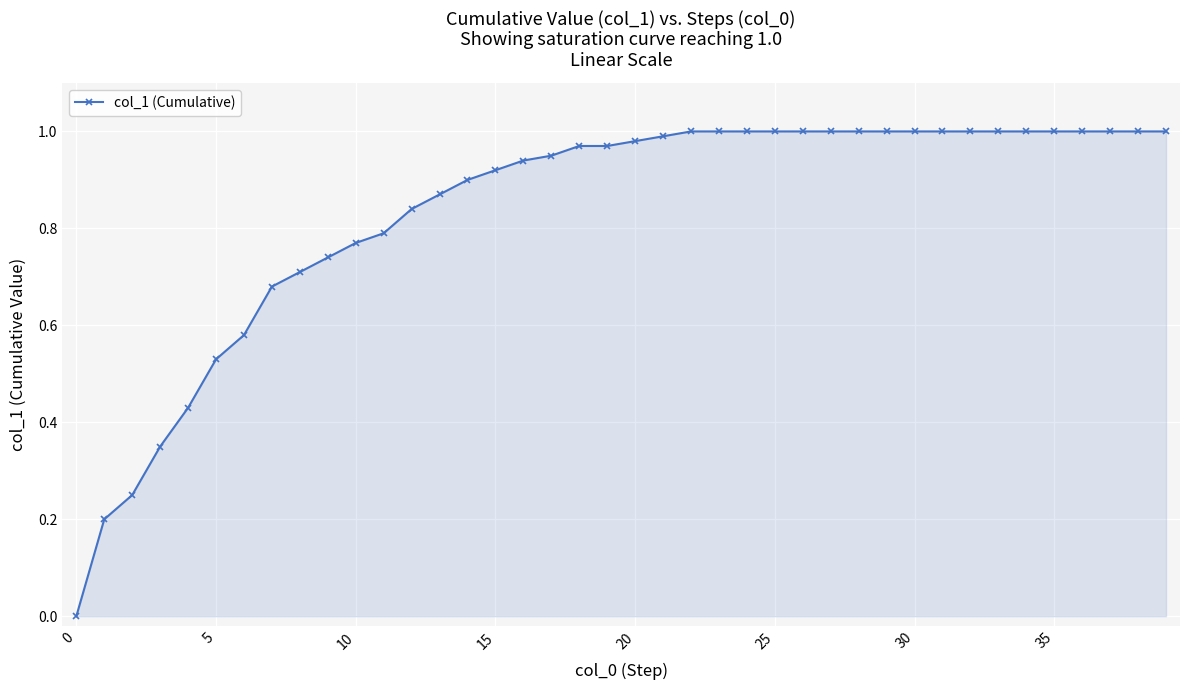

What is the sum of all values?

33.4